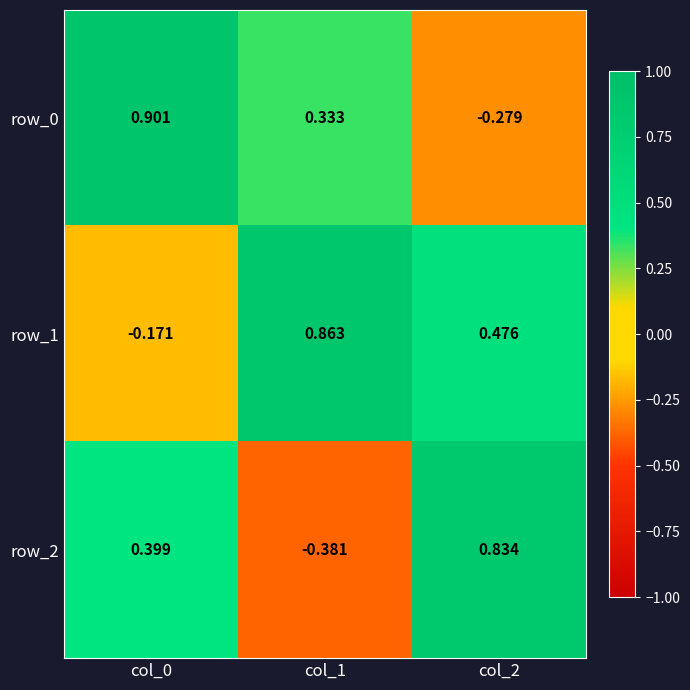

How many distinct data groups are displayed?

3